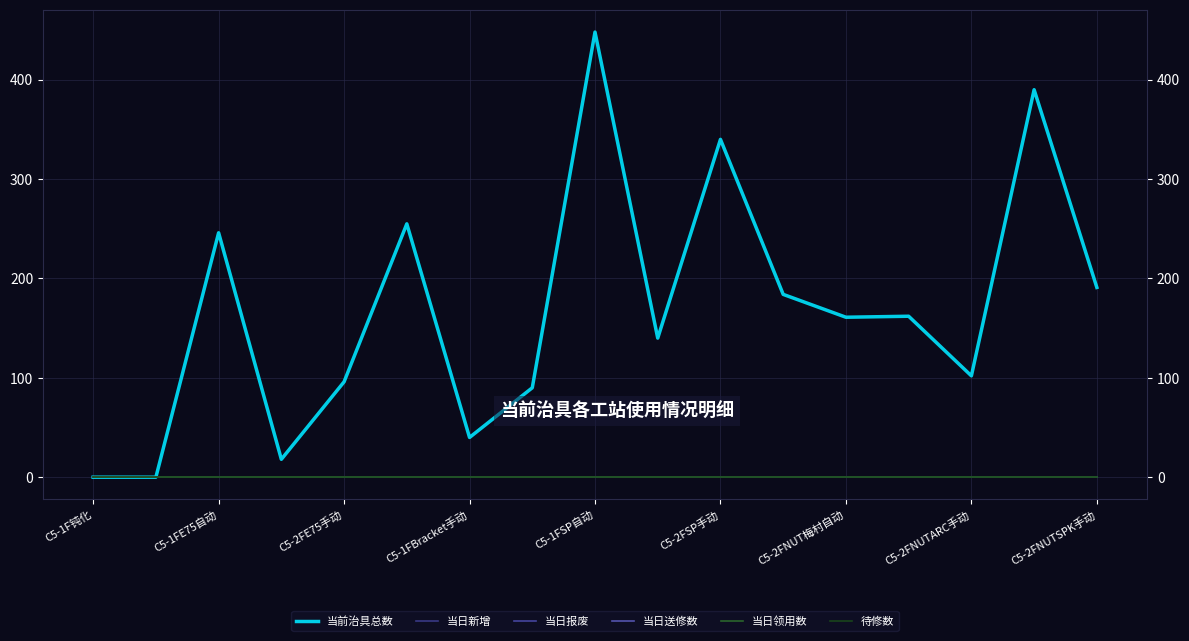

What is the label of the 10th point from the left?

9